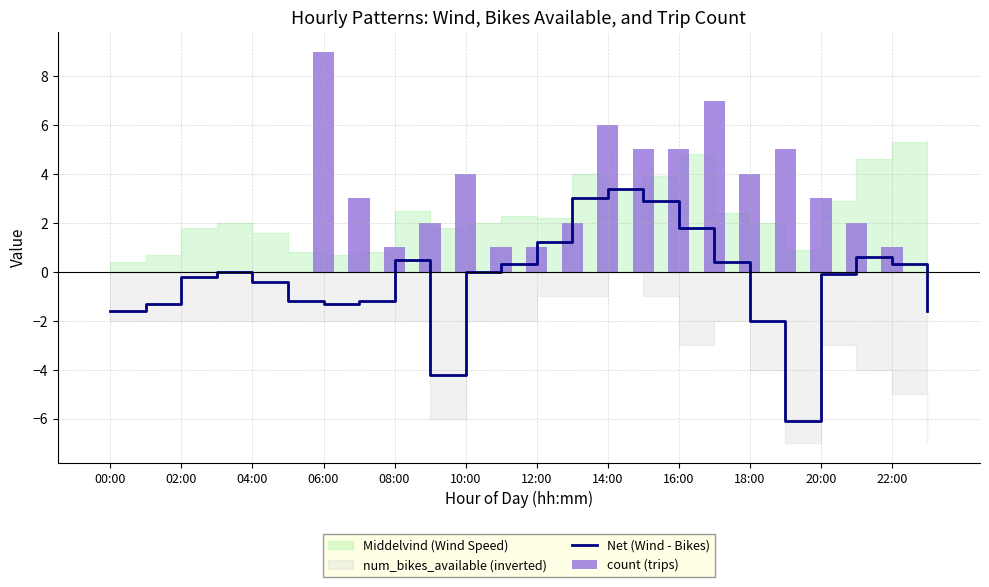

Count the count (trips) values in the range 0 to 5.

21